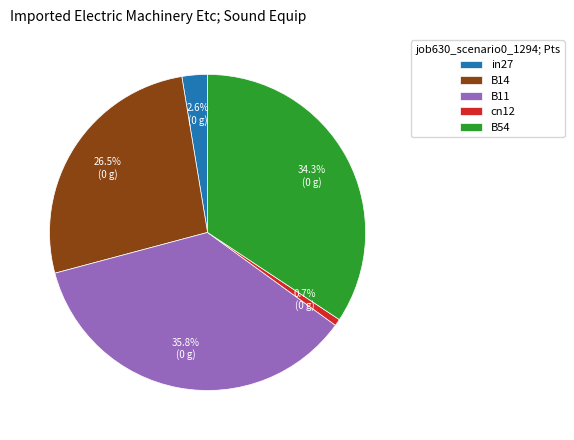

Which category has the biggest portion of the pie?

B11